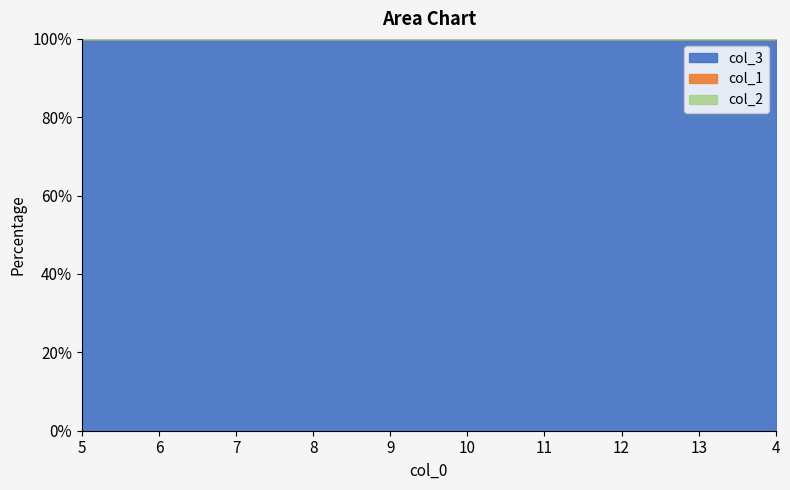

True or false: col_1 and col_3 cross at least once.

False